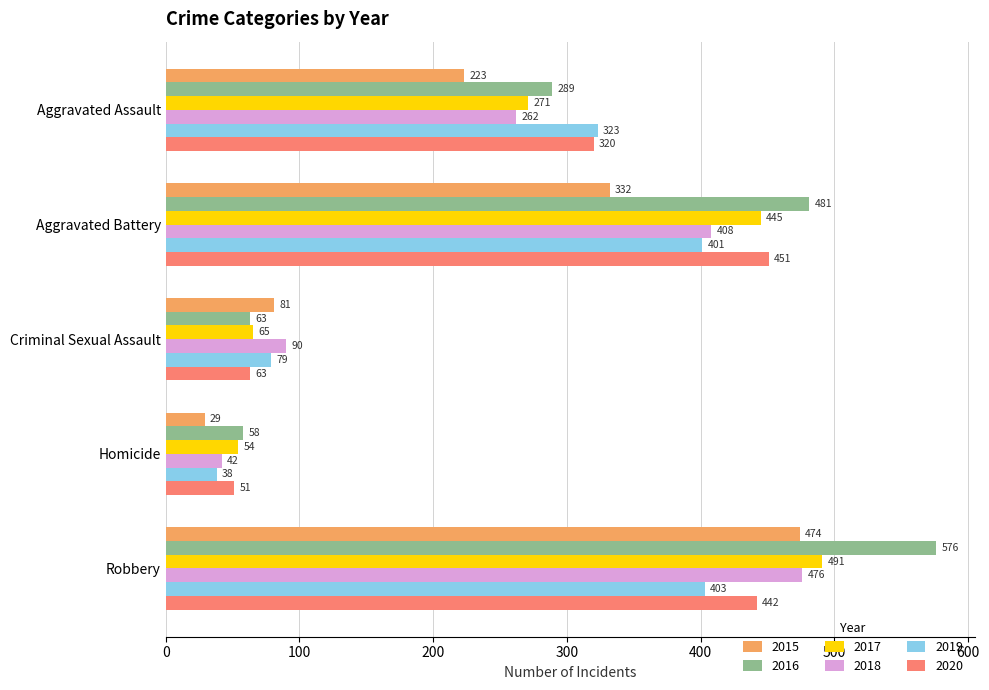

What is the difference between the second highest and minimum values in the 2018 series?

366